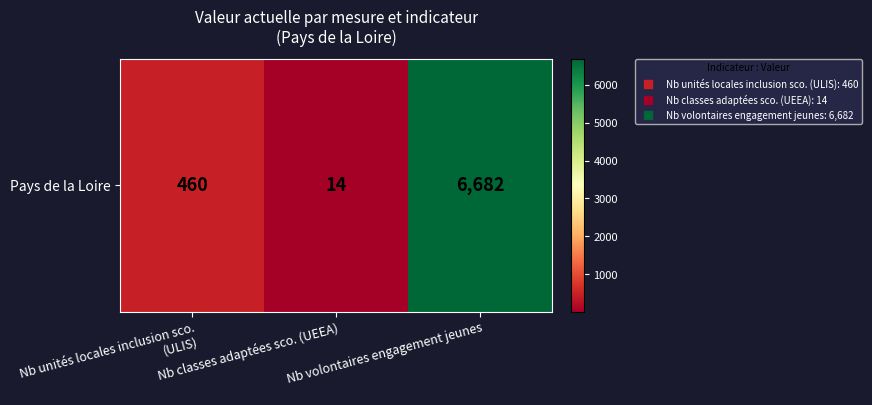

What is the change in value from Nb unités locales inclusion sco. (ULIS) to Nb classes adaptées sco. (UEEA)?

-446